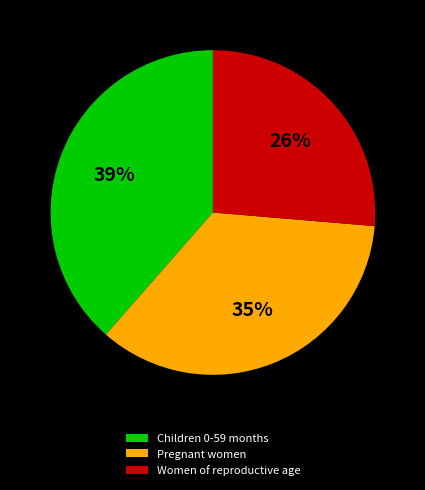

Which category has the biggest portion of the pie?

Children 0-59 months